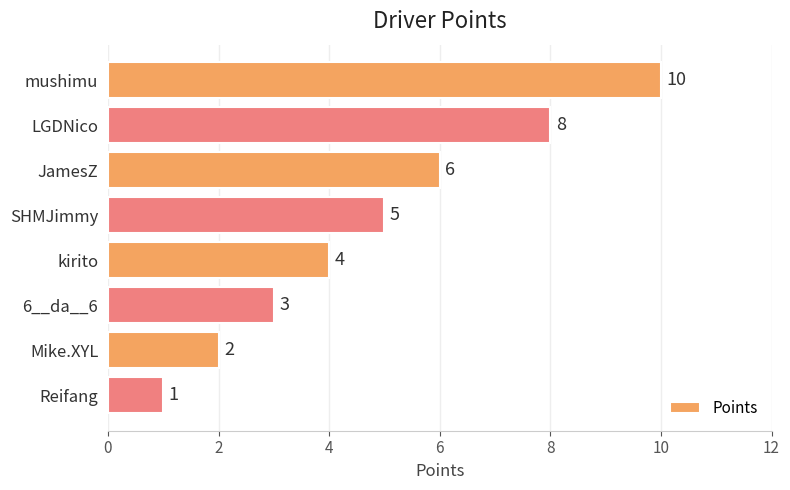

What position from the bottom is mushimu?

8